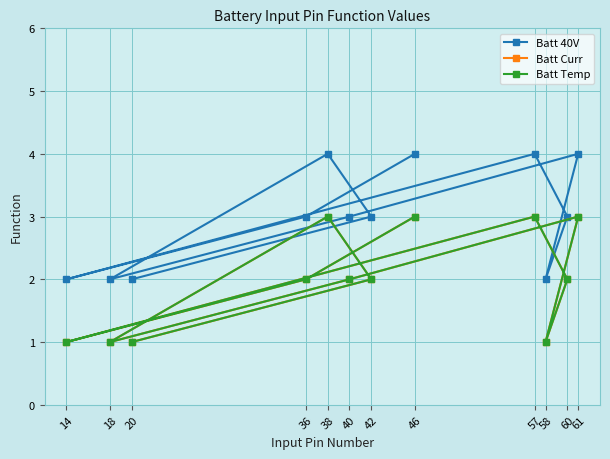

Is it true that Batt 40V equals 1 at 36?

False